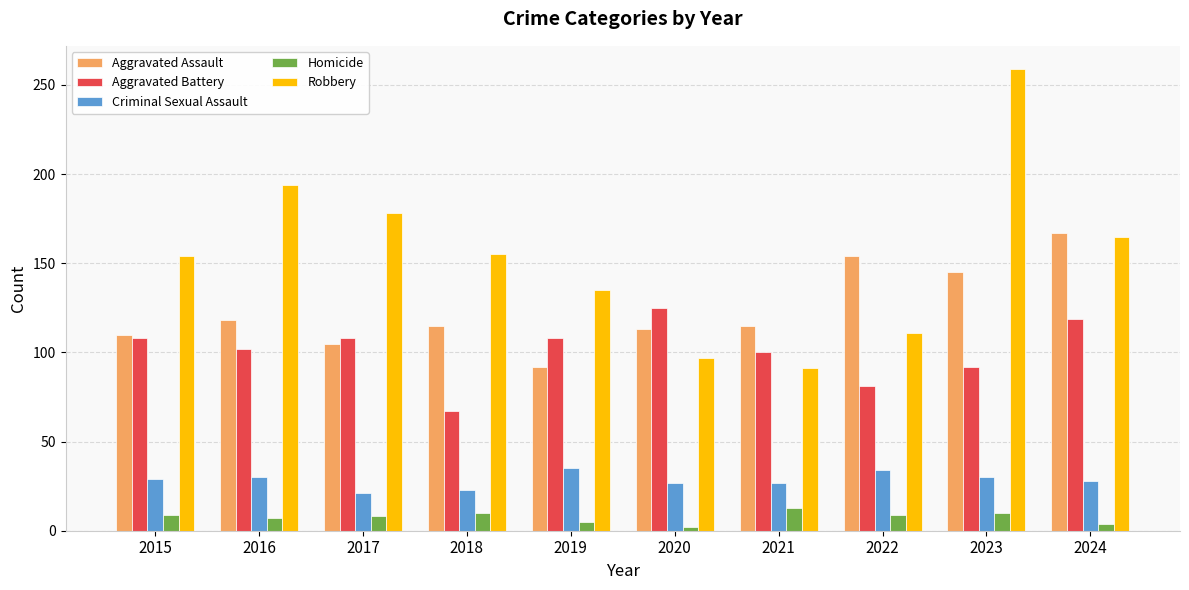

At 2018, list the series in order from largest to smallest.

Robbery, Aggravated Assault, Aggravated Battery, Criminal Sexual Assault, Homicide